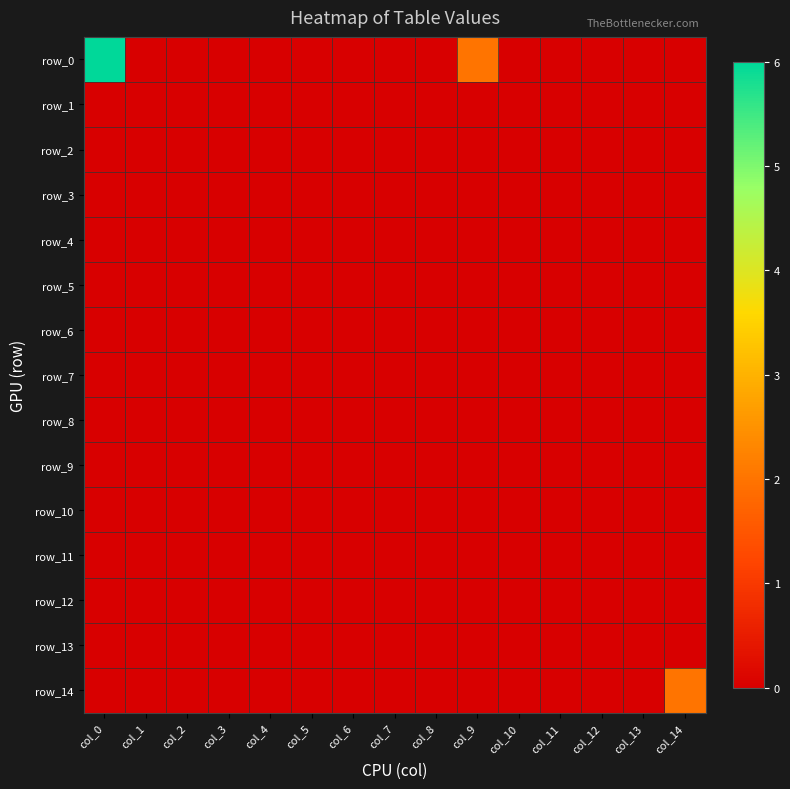

Is the value of row_5 at col_0 greater than the value of row_3 at col_4?

No